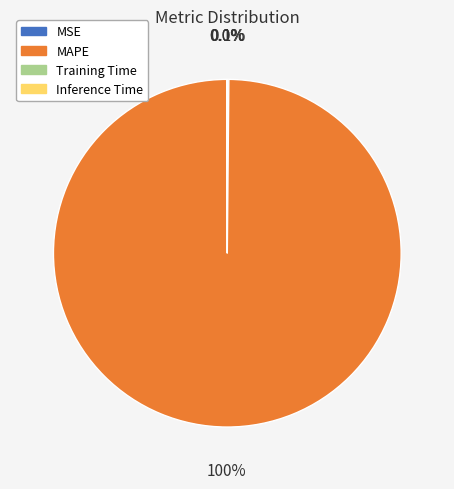

Is there a majority slice in this chart?

Yes